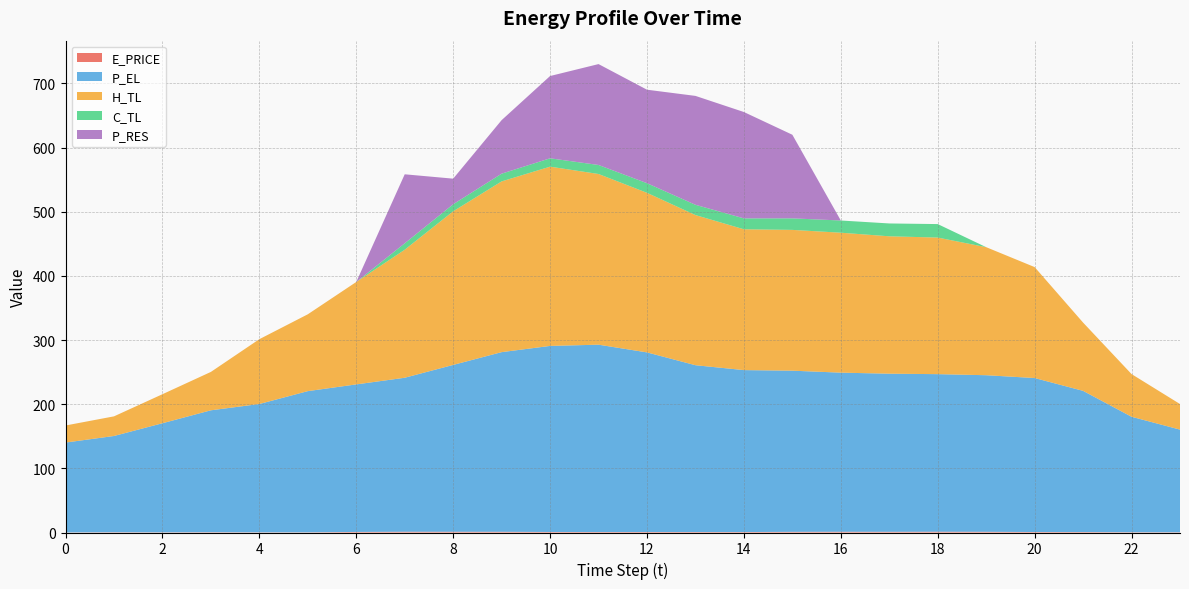

Reading left to right, list all the values displayed in this chart.

E_PRICE: 0.1	0.4	0.3	0.5	0.3	0.3	0.9	1.2	1.2	1.1	0.8	0.7	0.8	0.7	0.7	1.1	1.2	1.1	1.2	1.1	0.8	0.7	0.4	0.4
P_EL: 140.0	150.0	170.0	190.0	200.0	220.0	230.0	240.0	260.0	280.0	290.0	292.0	280.0	260.0	252.4	251.2	248.0	246.4	245.6	244.0	240.0	220.1	180.0	160.0
H_TL: 26.6	30.6	45.2	59.8	101.0	119.8	159.6	199.6	239.5	266.1	279.4	266.1	248.7	234.0	219.5	219.5	218.1	214.2	212.9	199.6	172.9	106.4	66.5	39.9
C_TL: 0.0	0.0	0.0	0.0	0.0	0.0	0.0	10.0	11.0	12.1	13.0	14.0	15.0	16.0	17.0	18.0	19.0	20.0	21.0	0.0	0.0	0.0	0.0	0.0
P_RES: 0.0	0.0	0.0	0.0	0.0	0.0	0.0	107.6	39.9	83.4	128.2	157.3	145.7	169.7	165.8	130.3	0.0	0.0	0.0	0.0	0.0	0.0	0.0	0.0